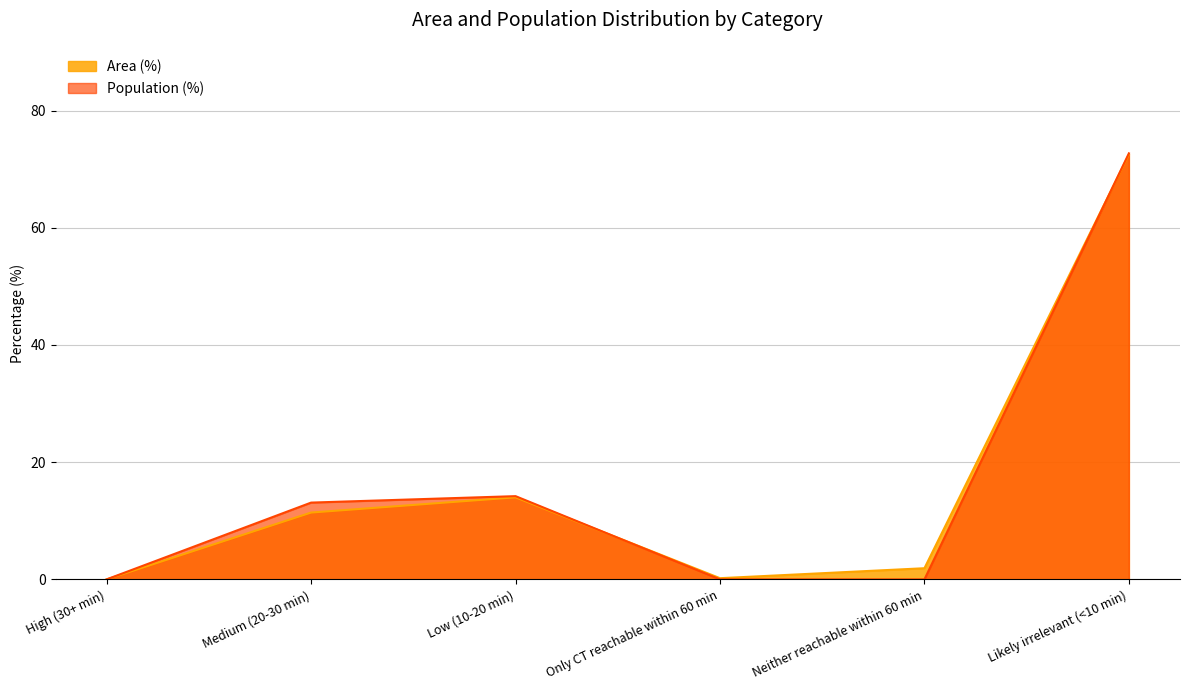

List the series in order of their peak value, highest first.

Population (%), Area (%)